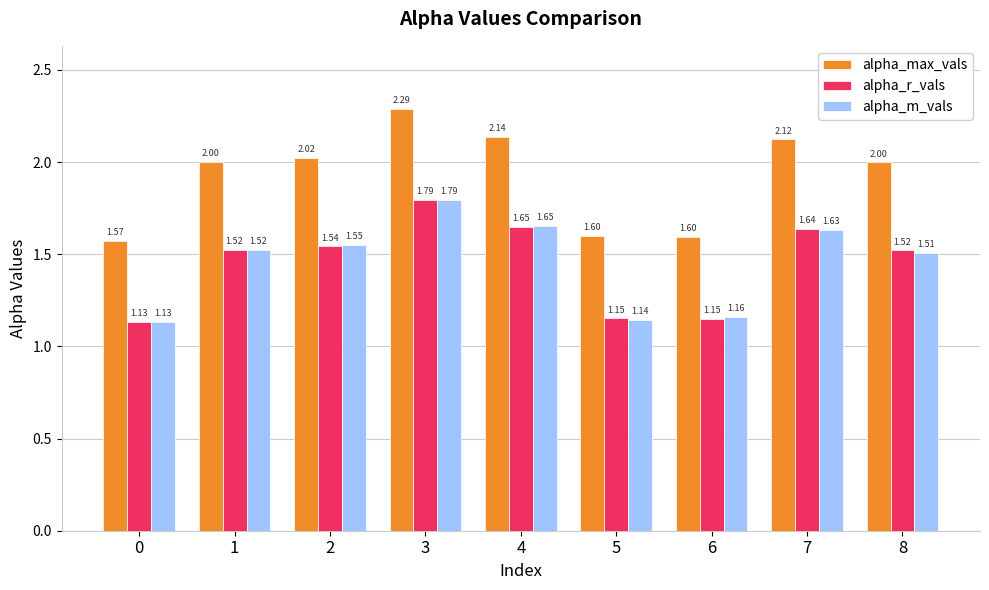

The value of alpha_r_vals at 6 is 1.5. True or false?

False